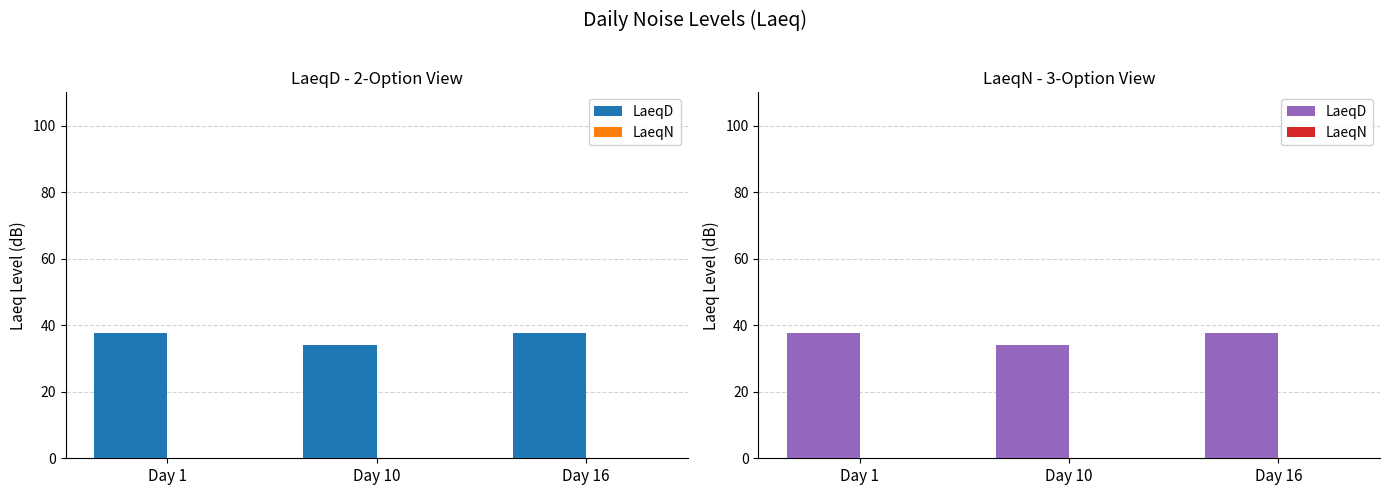

What is the total value across all series at Day 1?

37.8